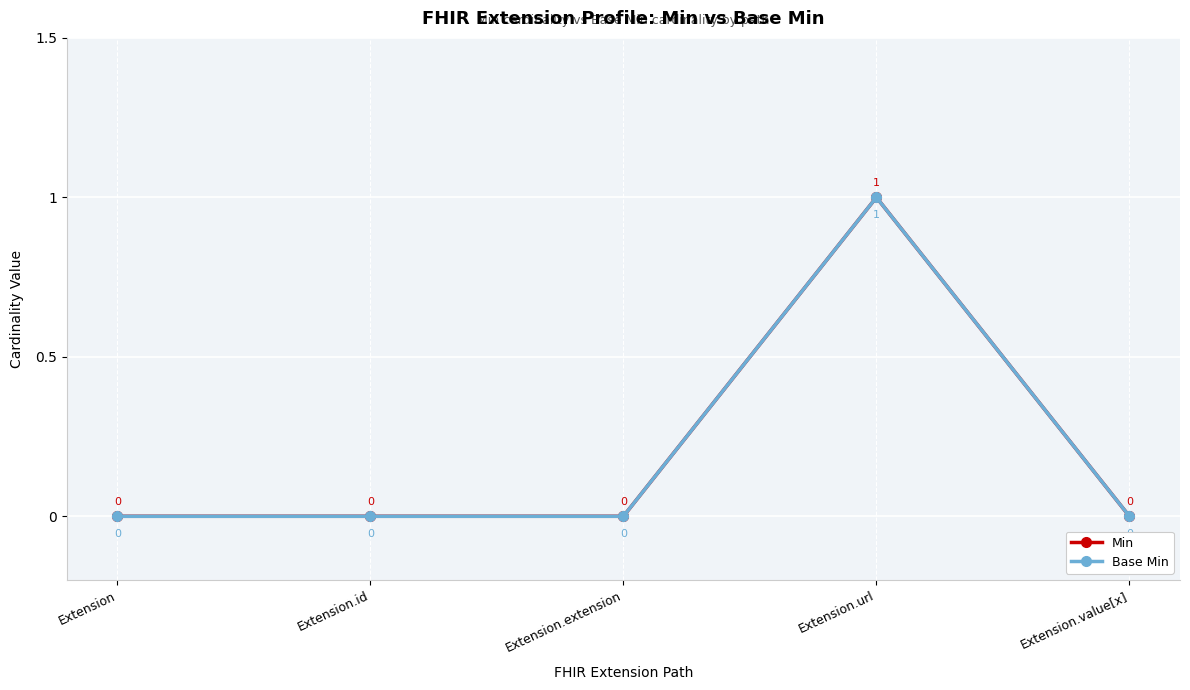

At which label is Base Min closest to 0?

Extension